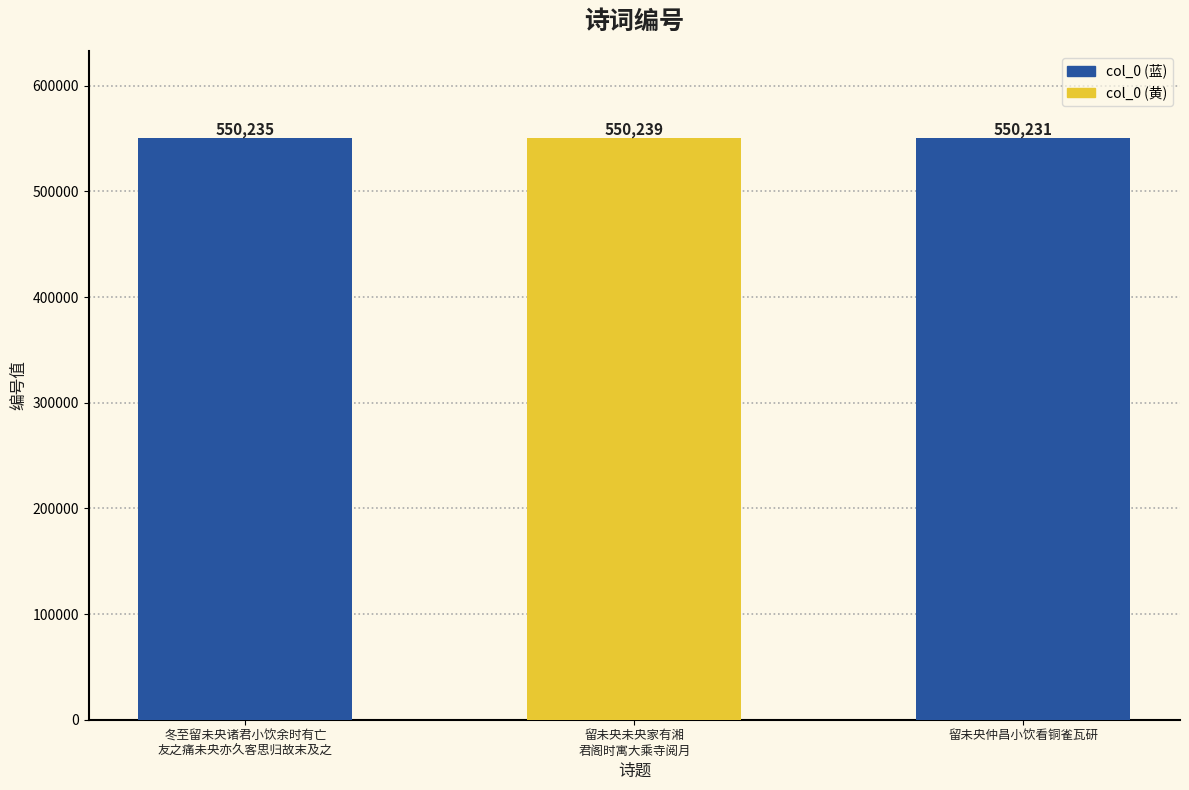

List the labels in order of value, largest first.

留未央未央家有湘
君阁时寓大乘寺阅月, 冬至留未央诸君小饮余时有亡
友之痛未央亦久客思归故末及之, 留未央仲昌小饮看铜雀瓦研